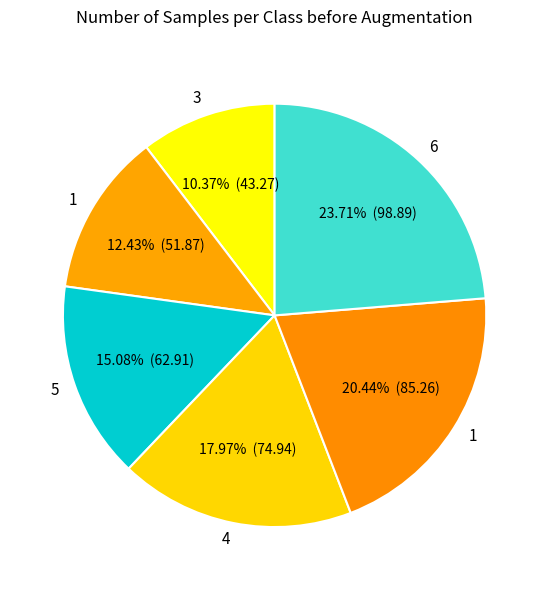

How many slices are in this pie chart?

6